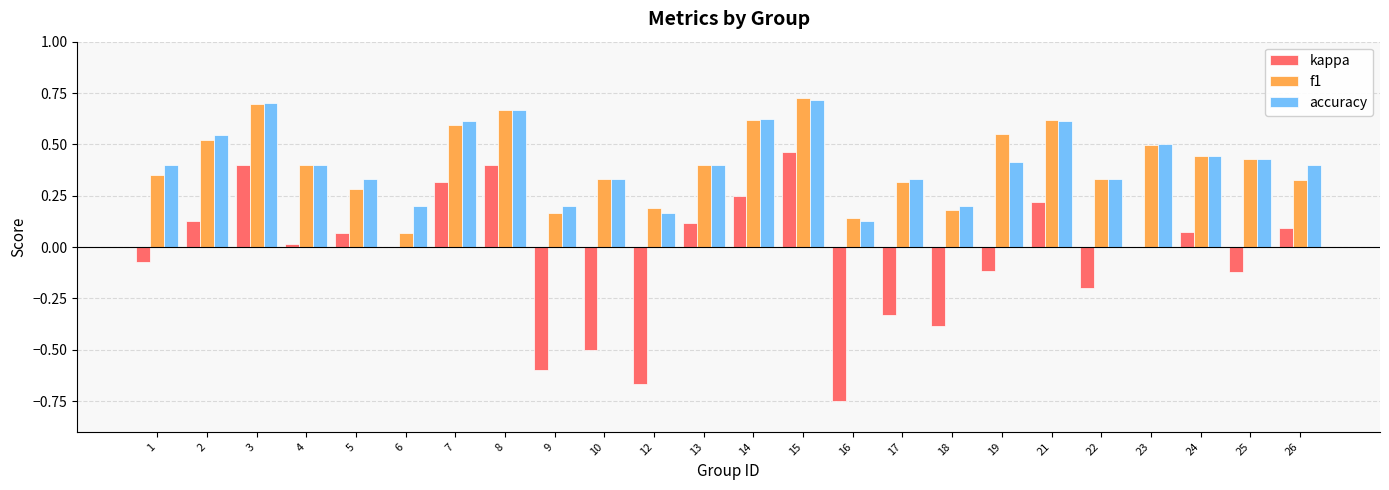

Which series has the largest range (max minus min)?

kappa